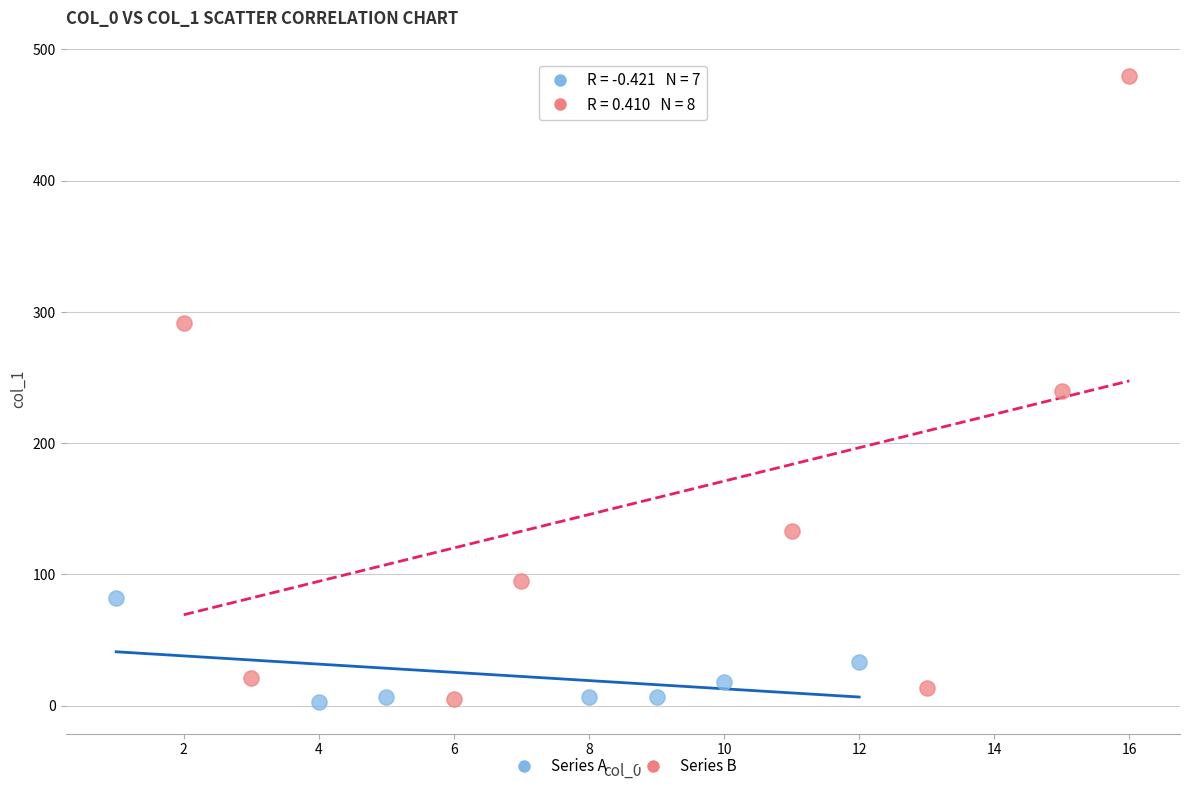

Which series has the largest Y range (max minus min)?

Series B